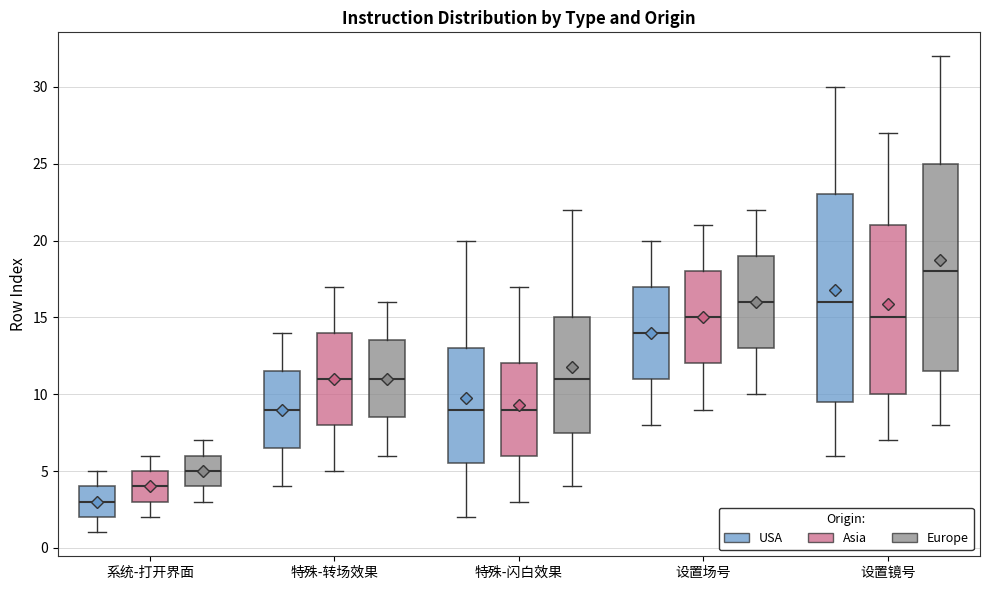

Which box has the lowest median line?

系统-打开界面 (USA)